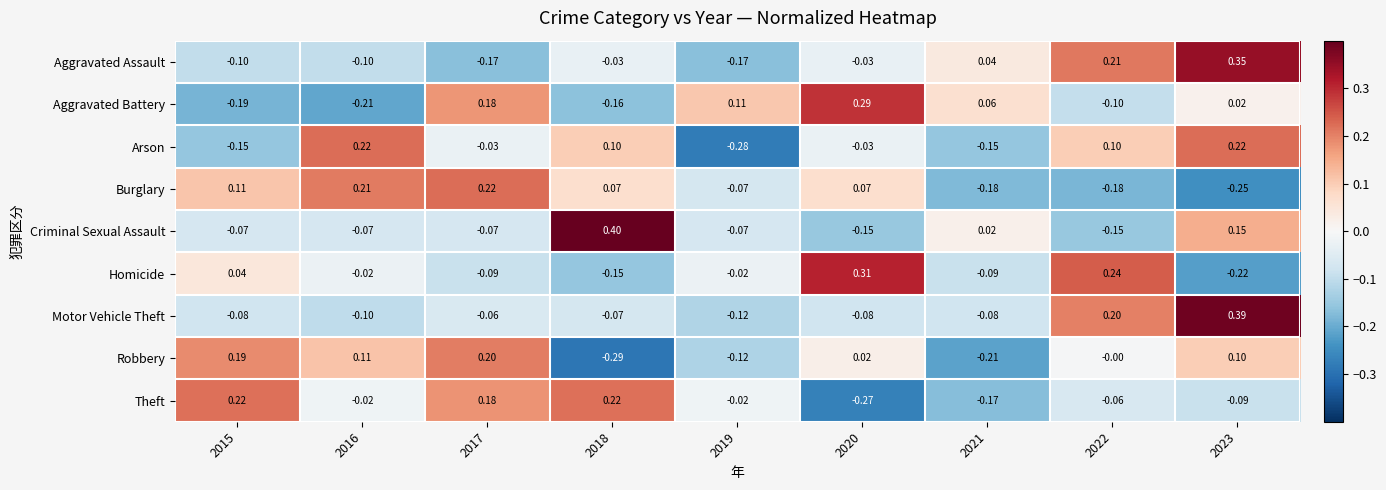

Is the value of Criminal Sexual Assault at 2023 greater than the value of Aggravated Battery at 2020?

No